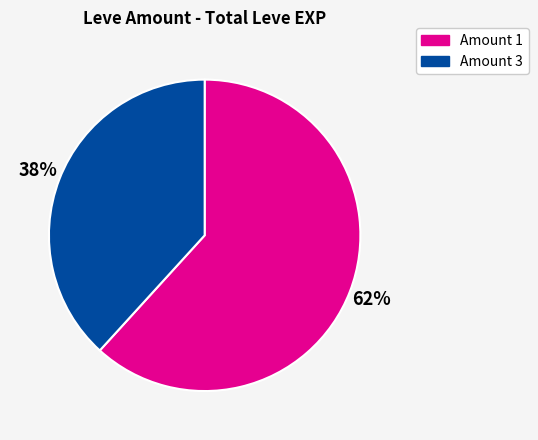

Does any single category account for the majority?

Yes